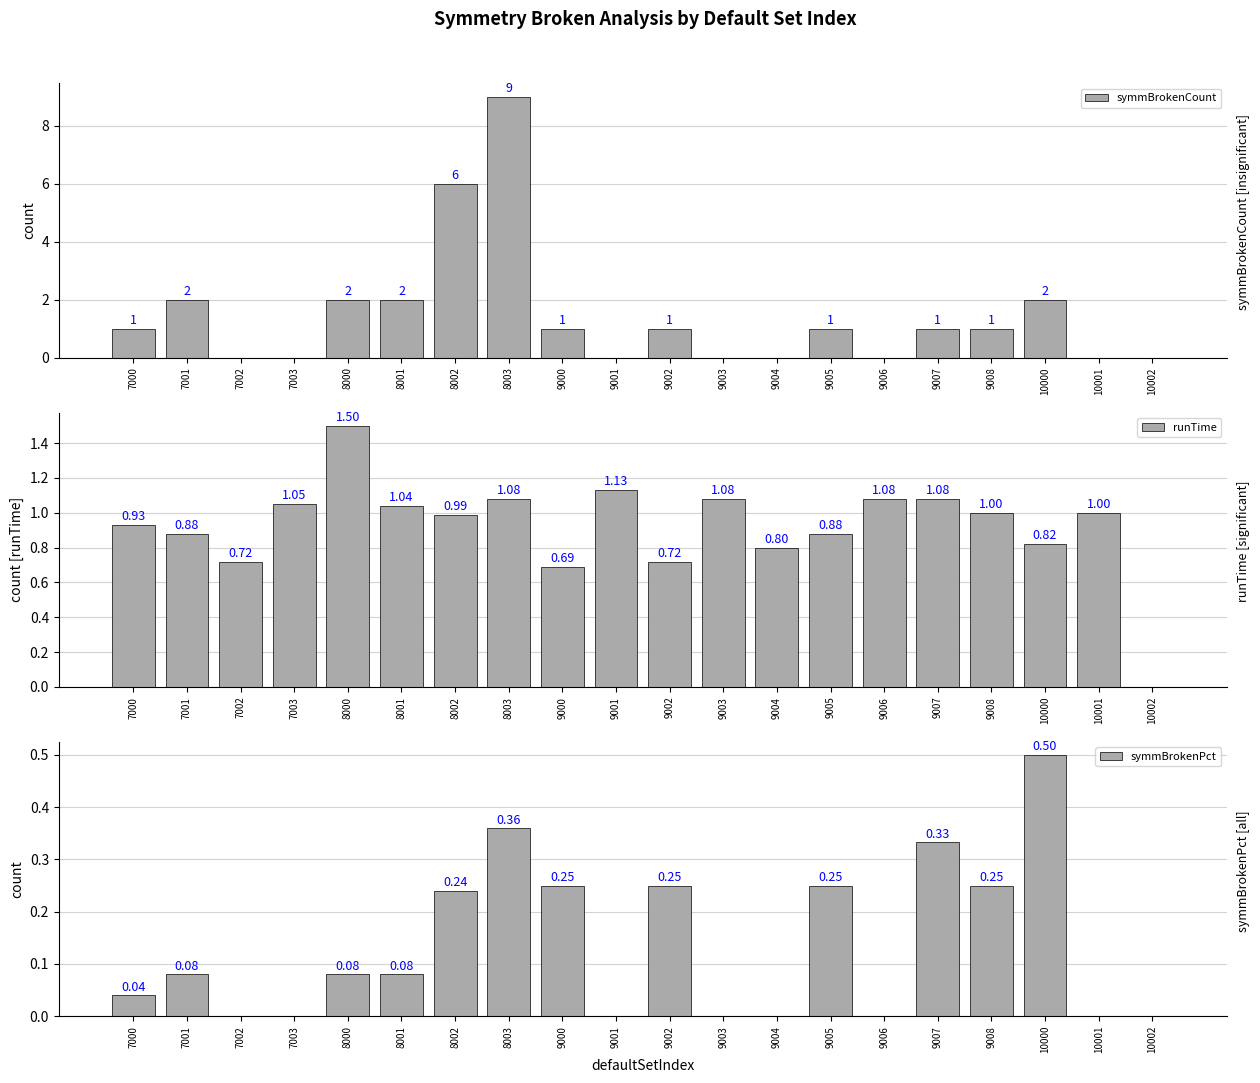

What is the sum of the symmBrokenCount values at 9006 and 8000?

2